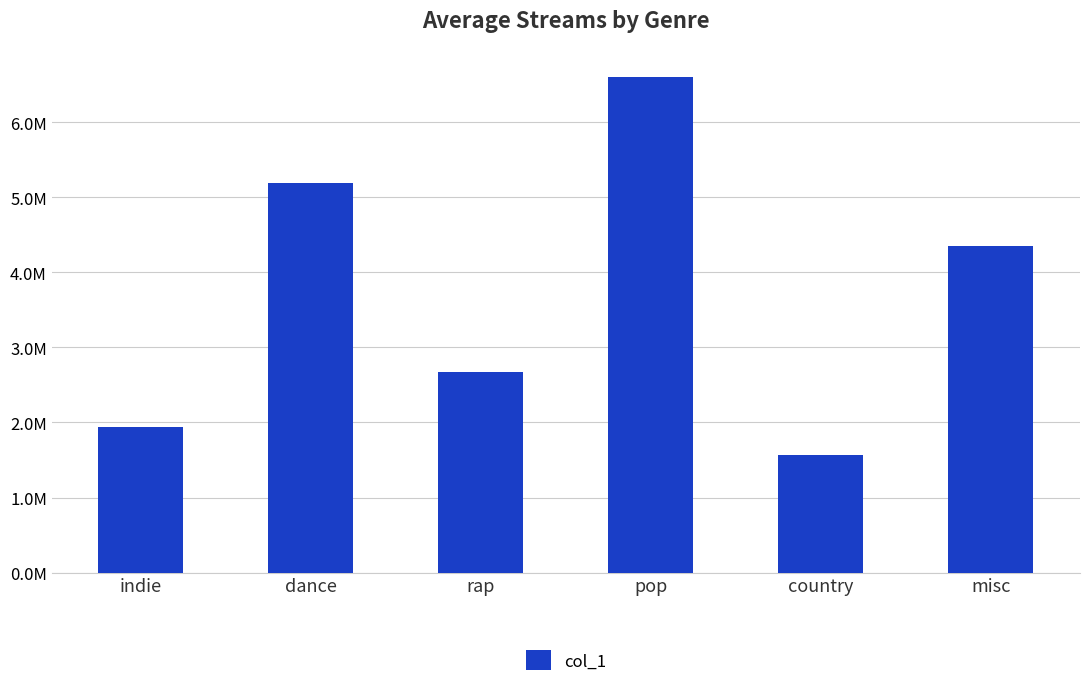

What is the minimum value shown in the chart?

1562253.2